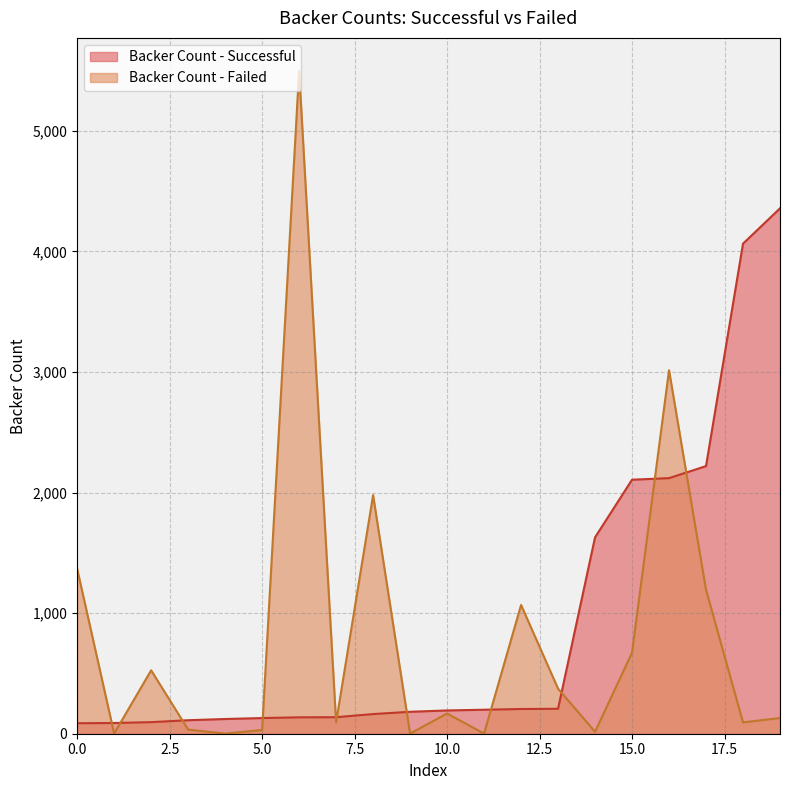

How many data points in Backer Count - Successful are less than 193?

10